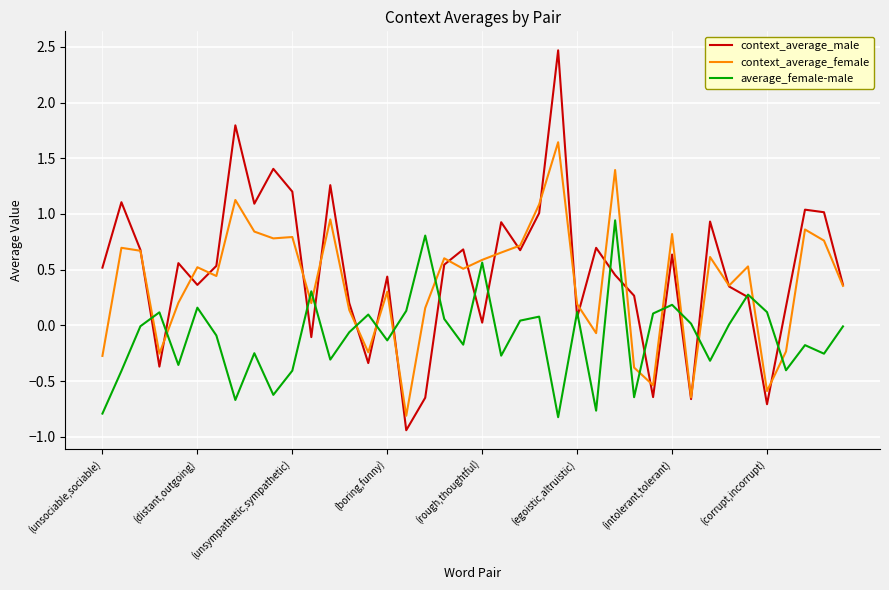

True or false: average_female-male has more than 2 points higher than both neighbors.

True